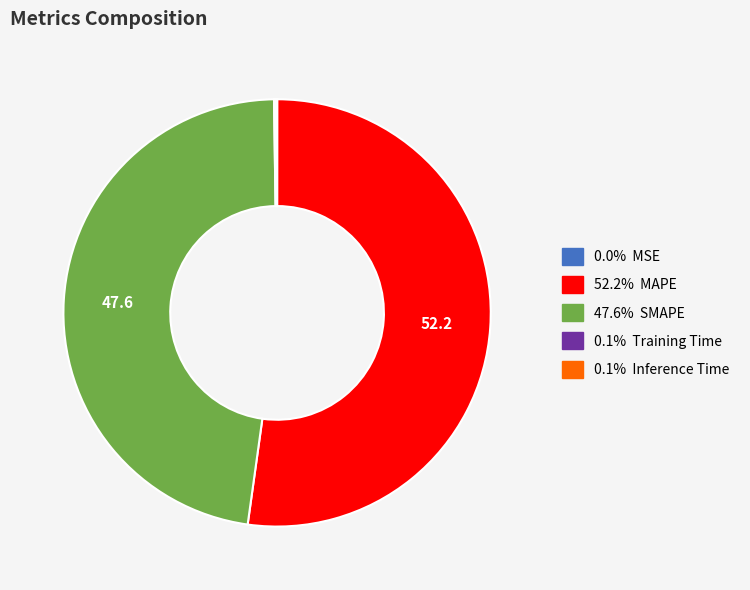

Rank the categories by value from lowest to highest.

MSE, Training Time, Inference Time, SMAPE, MAPE